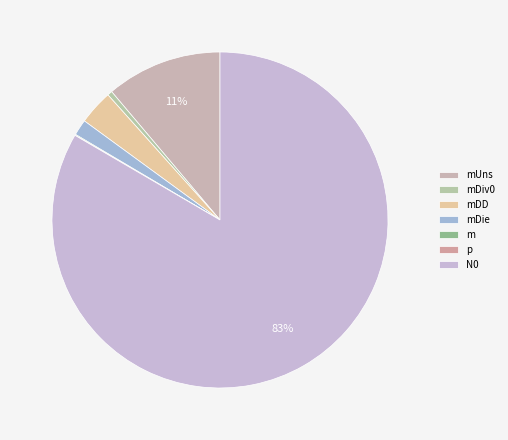

To the nearest percent, what is the difference between the mDD and mDiv0 slice percentages?

3%